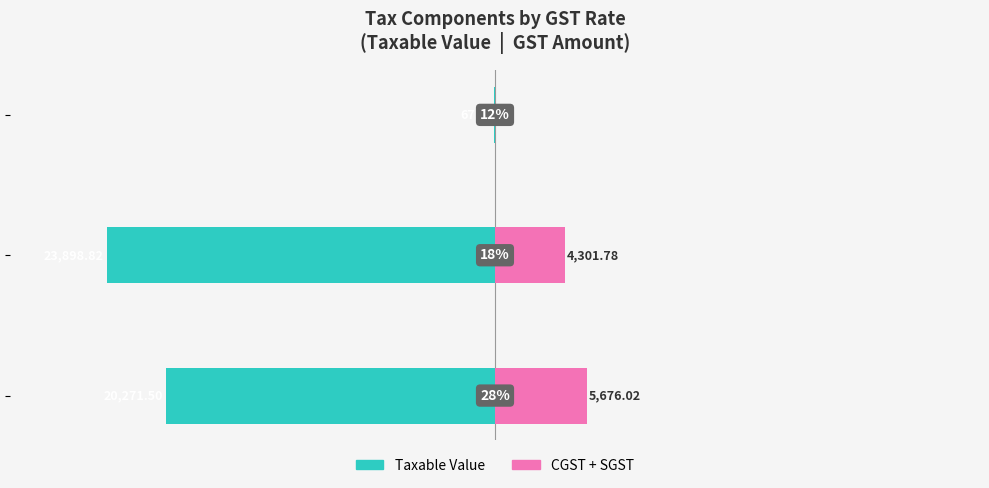

What is the difference between the maximum and minimum values in the Taxable Value series?

23831.1